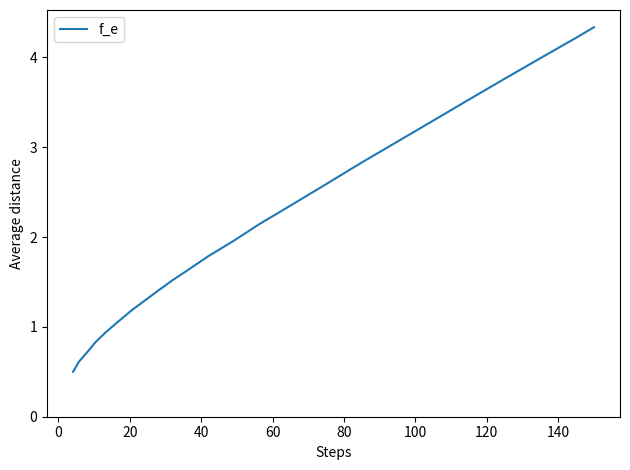

What is the minimum value shown in the chart?

0.5